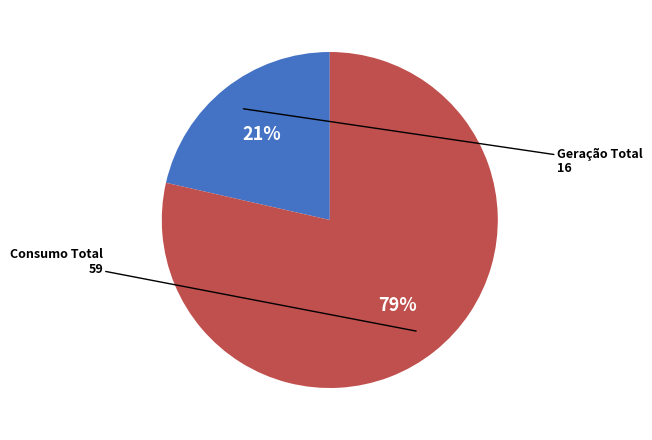

To the nearest percent, what is the average slice percentage?

50%